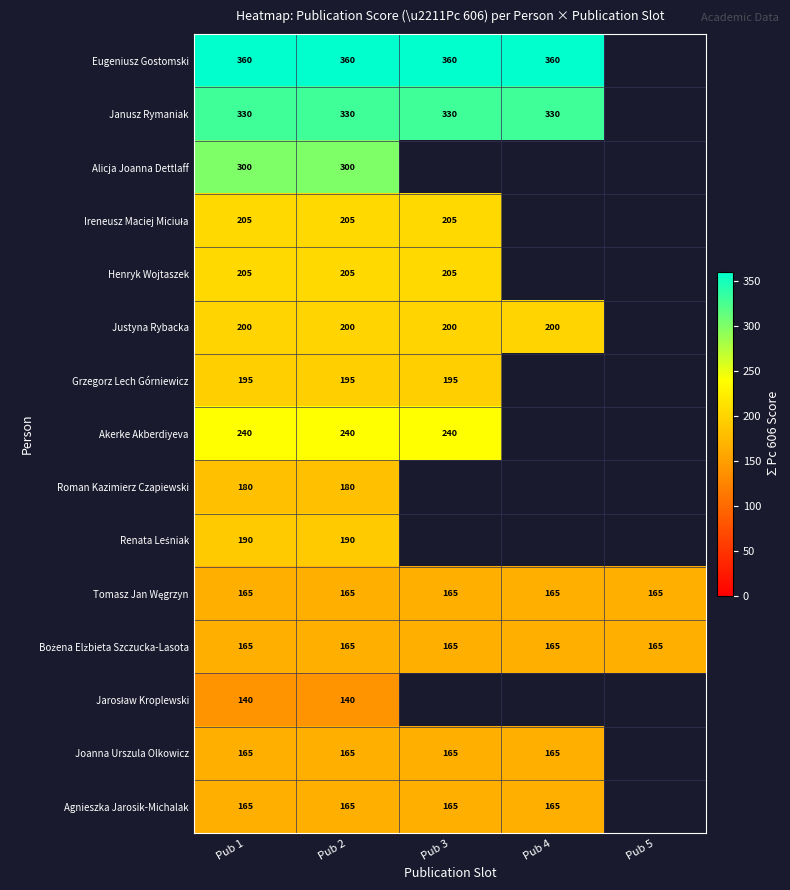

The value of Justyna Rybacka at Pub 1 is 200. True or false?

True